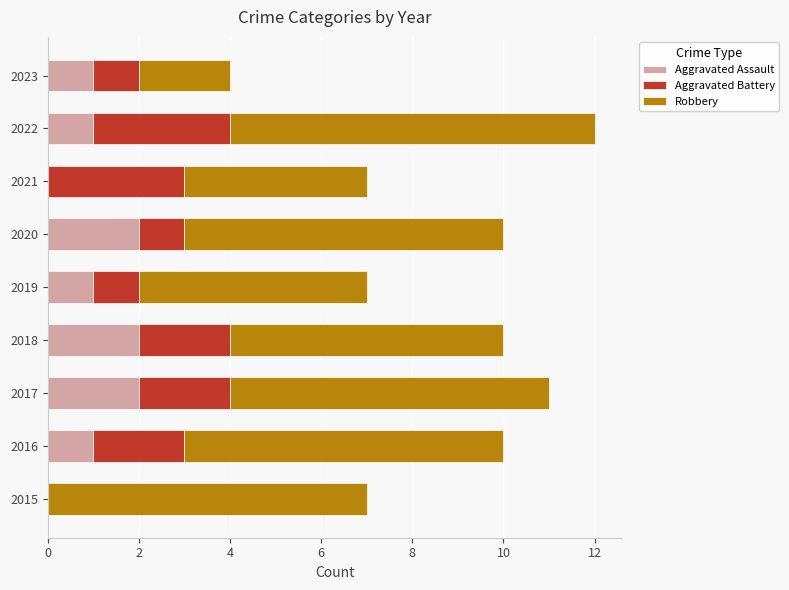

What is the total value across all series at 2018?

10